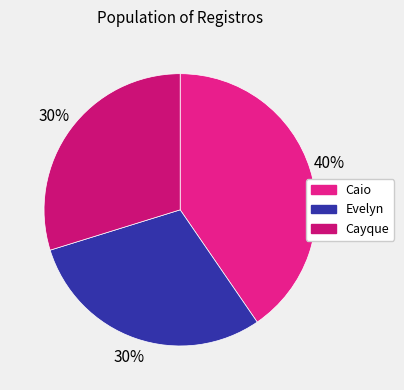

To the nearest percent, what is the average slice percentage?

33%